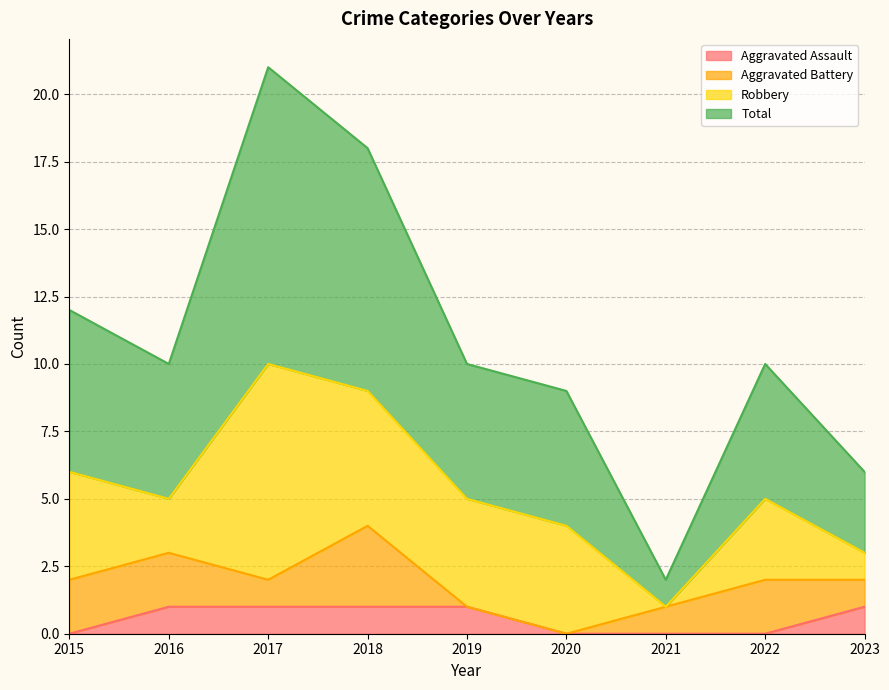

True or false: Aggravated Assault and Total intersect in this chart.

False